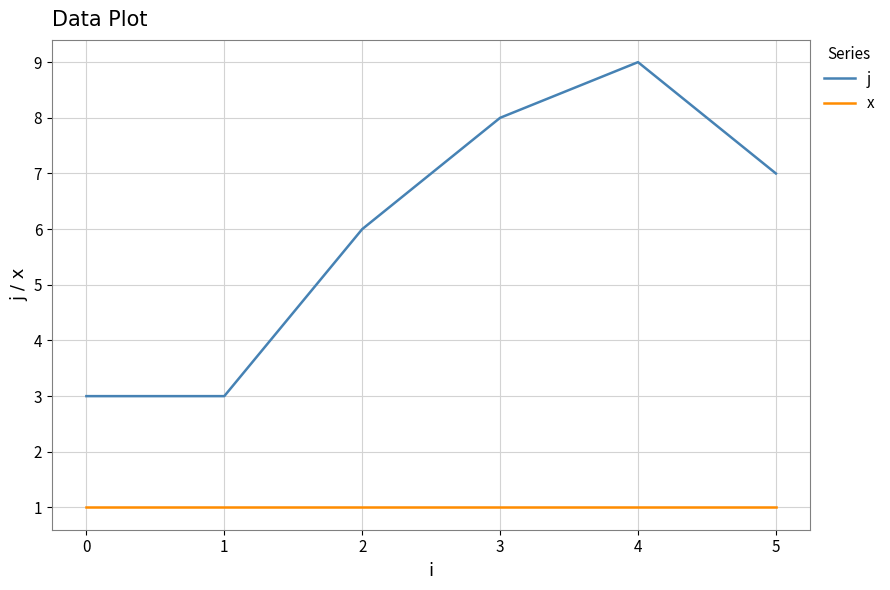

What is the difference between the j values at 0 and 3?

5